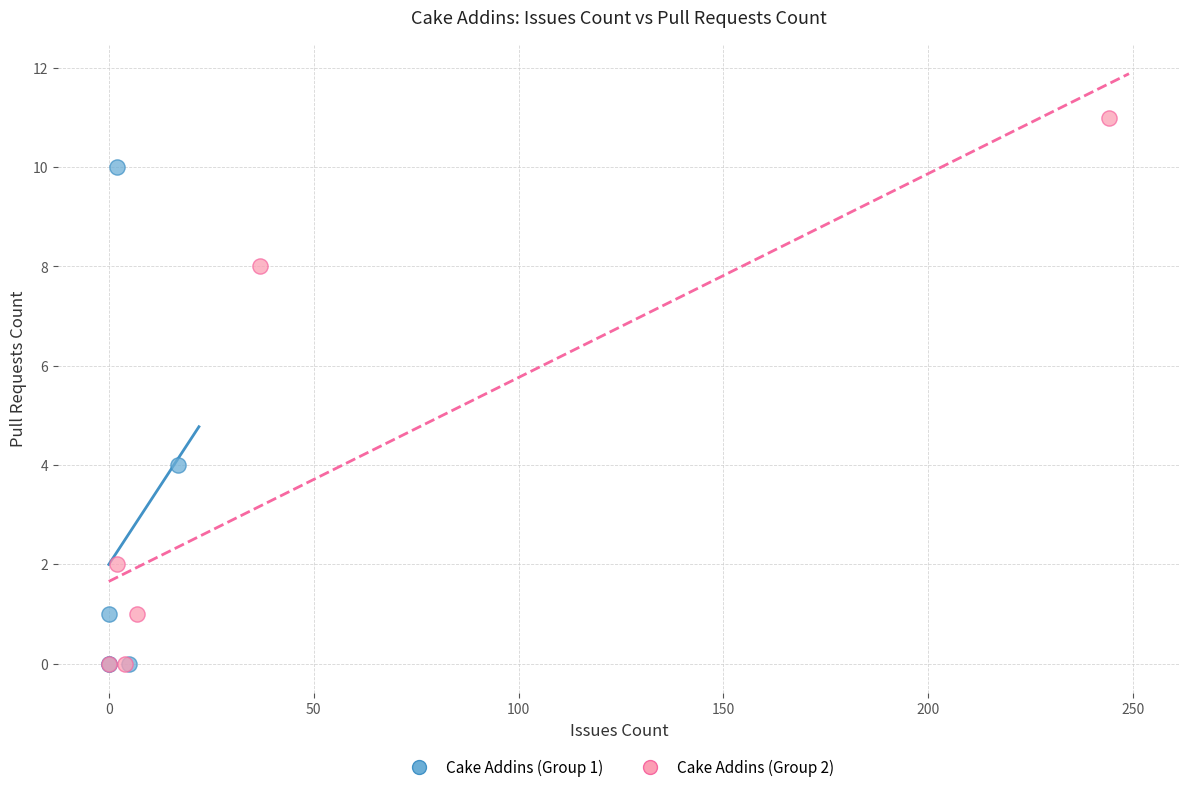

What are all the series names shown in the legend?

Cake Addins (Group 1), Cake Addins (Group 2)